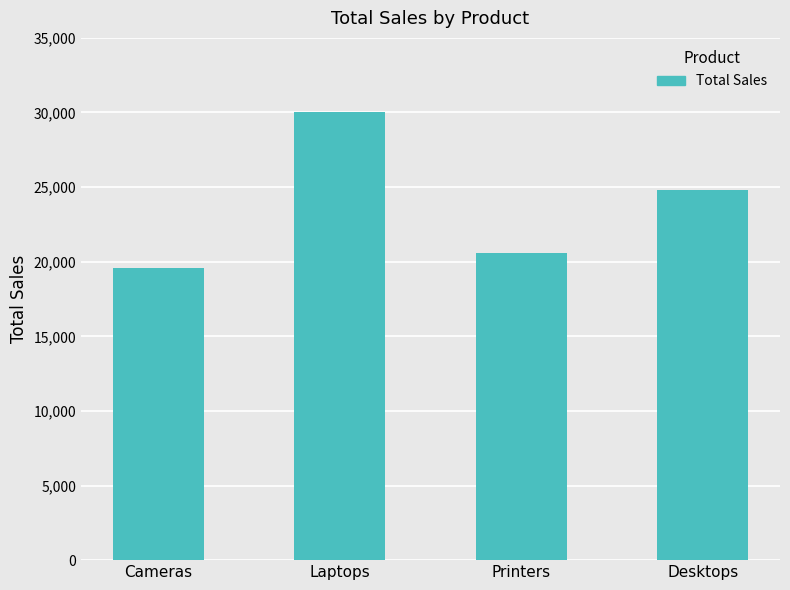

How many bars are there in total?

4